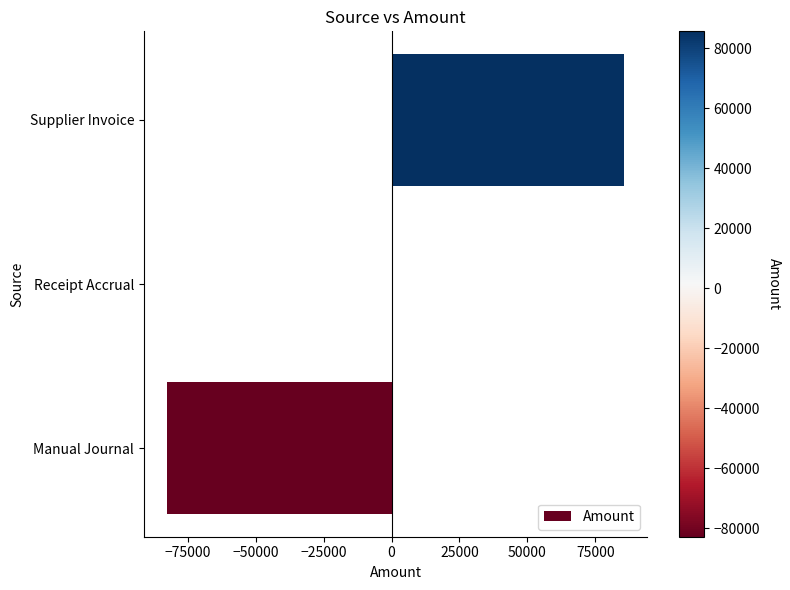

The chart shows a value of 0 at Receipt Accrual. True or false?

True